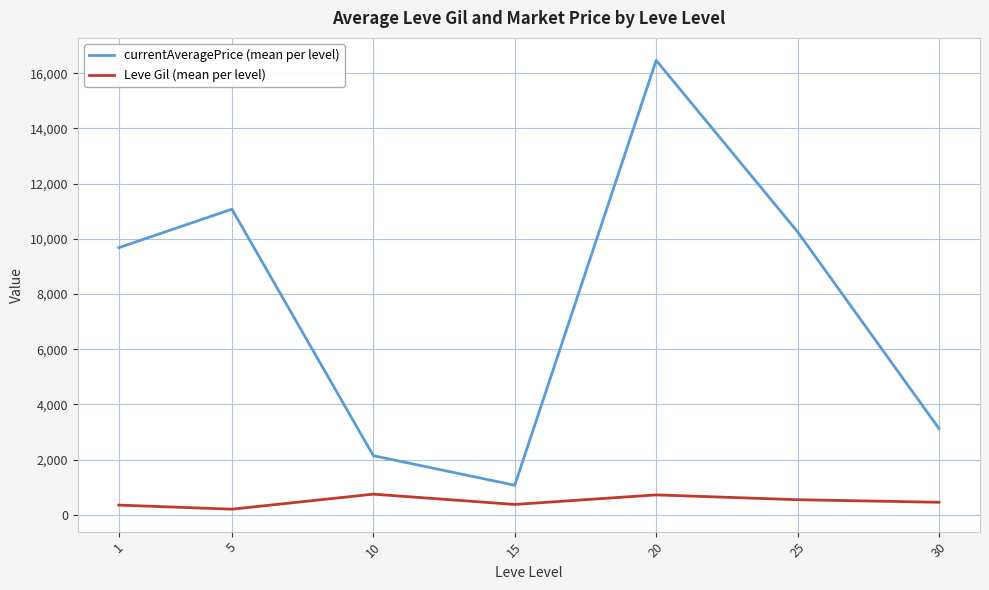

What is the highest value of the currentAveragePrice (mean per level) series?

16468.2